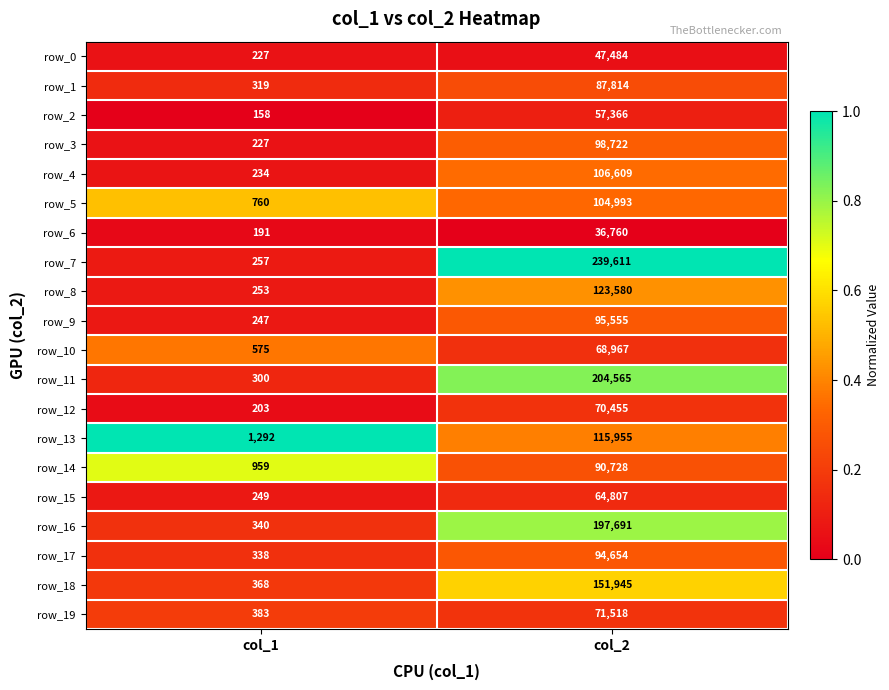

What is the sum of the row_7 values at col_2 and col_1?

239868